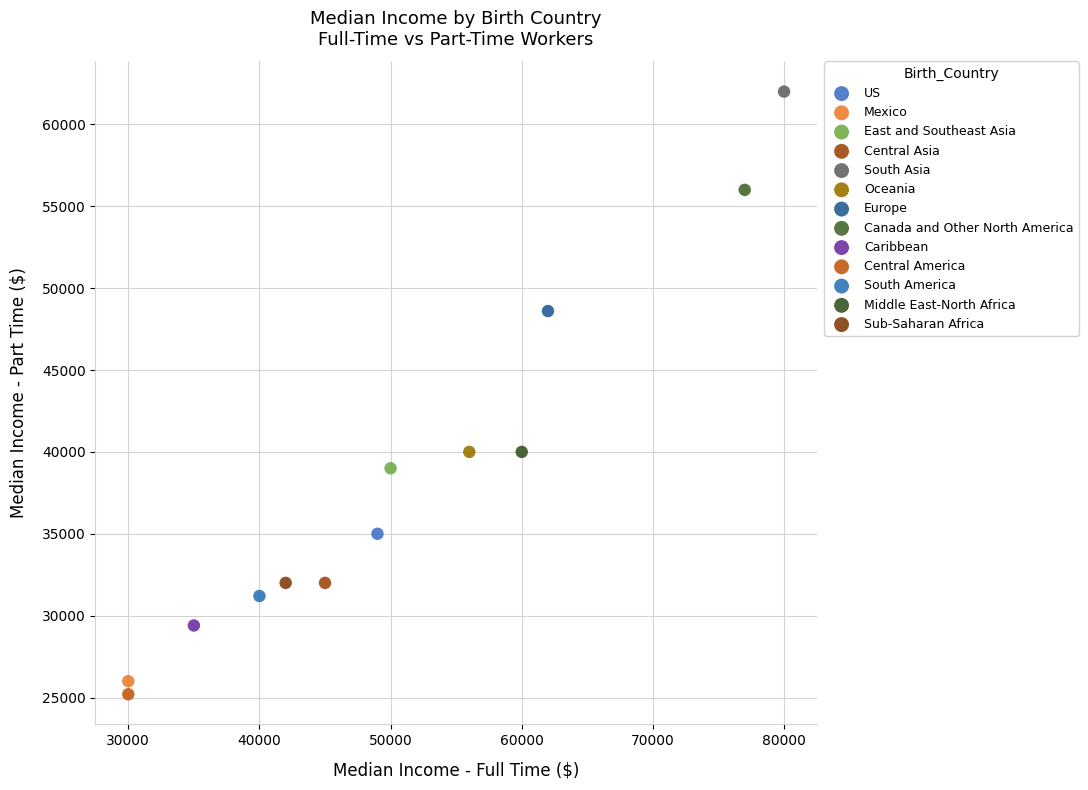

Which series reaches the maximum Y coordinate?

South Asia